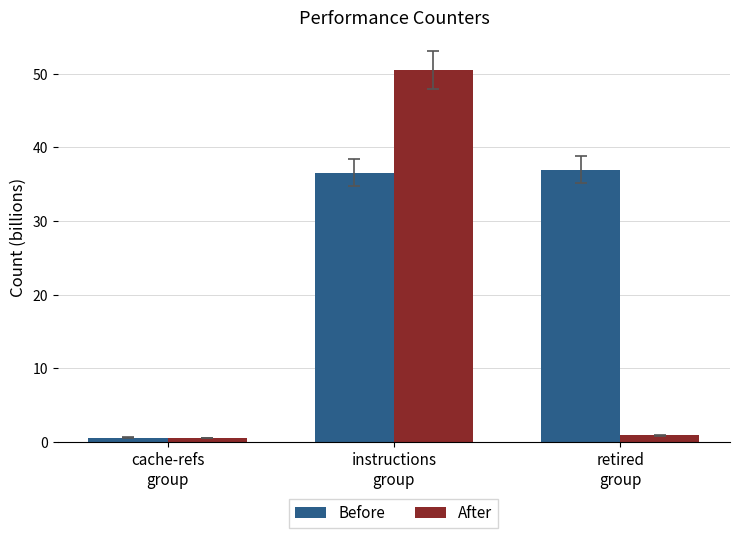

What is the average value of the Before series?

24.7